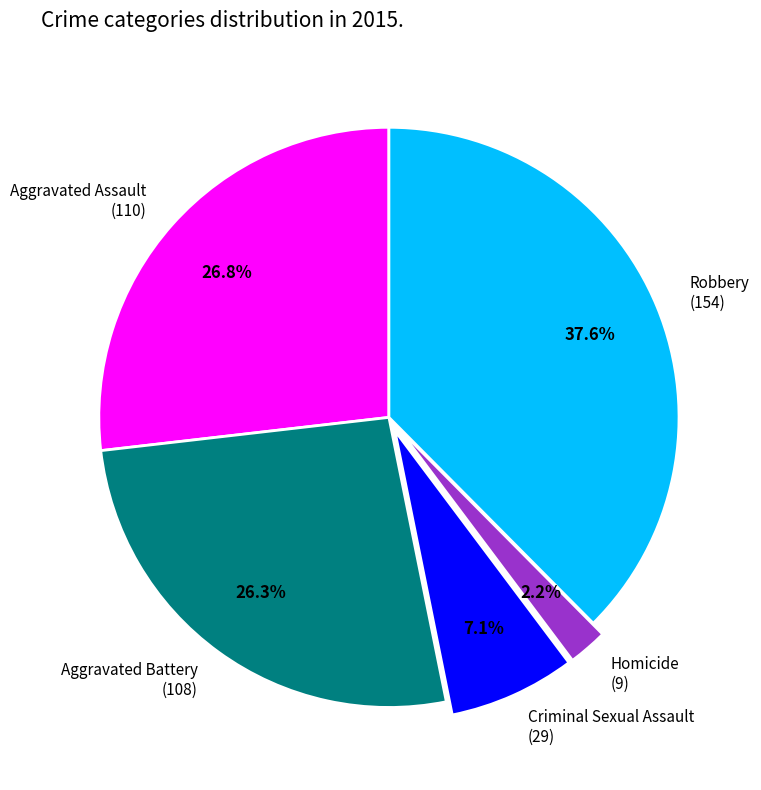

Approximately how many times larger is the value at Aggravated Battery compared to Aggravated Assault?

1.0